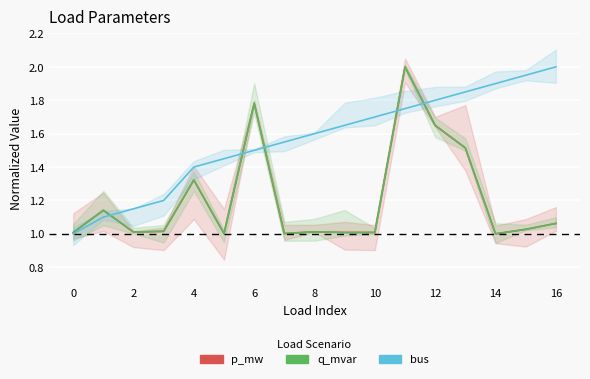

What is the minimum value for q_mvar?

1.0